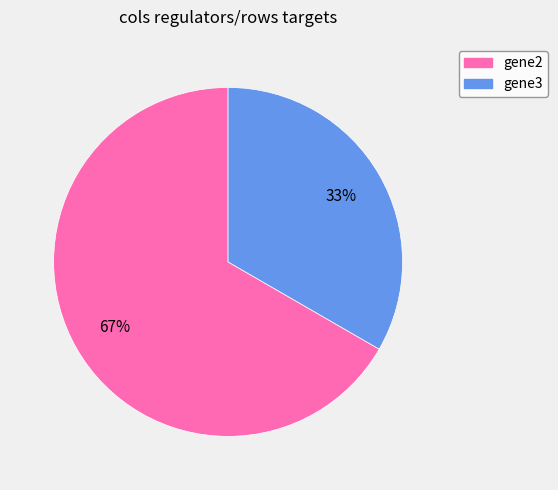

Which has a higher value, gene2 or gene3?

gene2